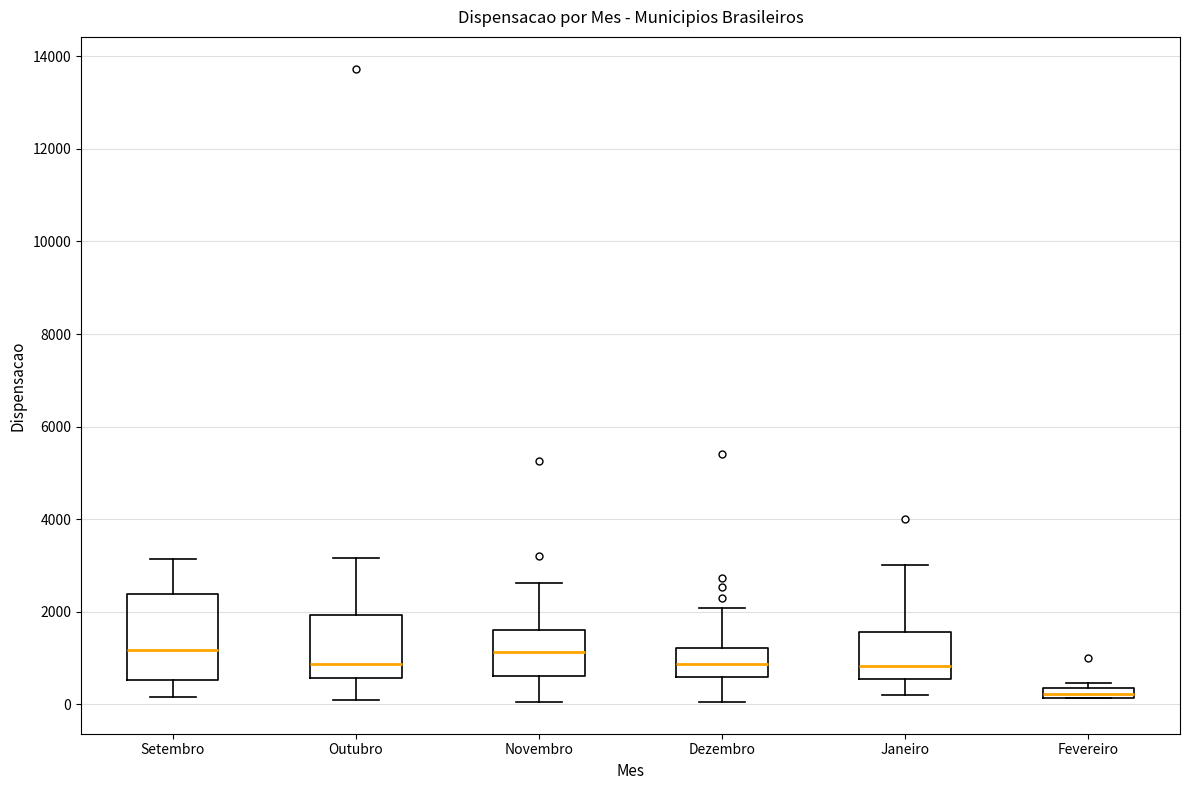

Where does the lower whisker of the box for Dezembro end on the y-axis? The values are not printed on the chart, so give them approximately, as read against the axis.

0